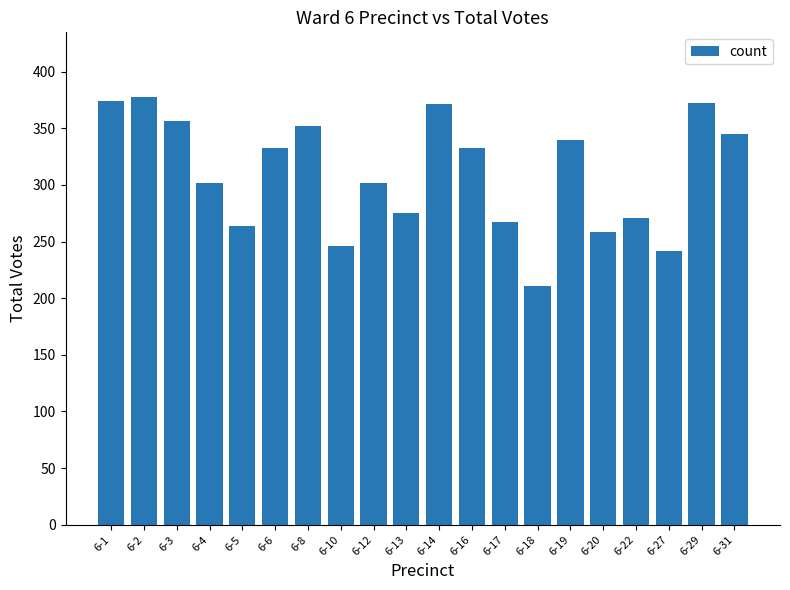

What is the change in value from 6-5 to 6-13?

+11